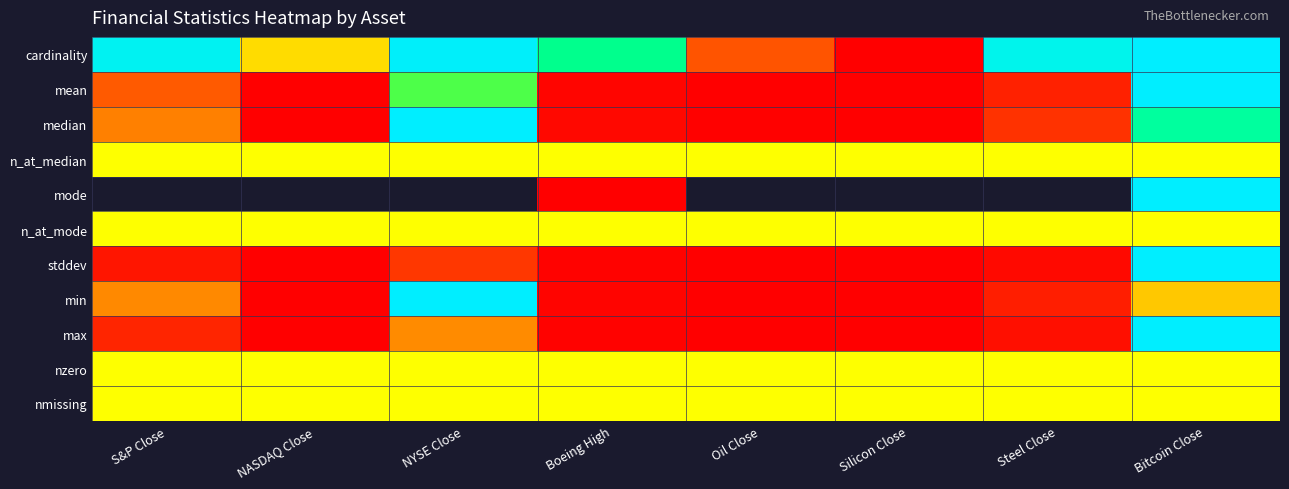

The value of max at NASDAQ Close is 0.0. True or false?

True